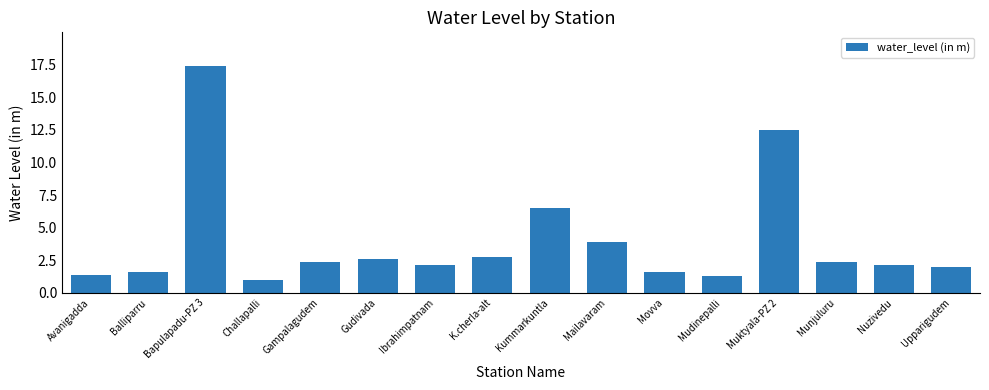

Which category has the highest value across all series?

Bapulapadu-PZ 3